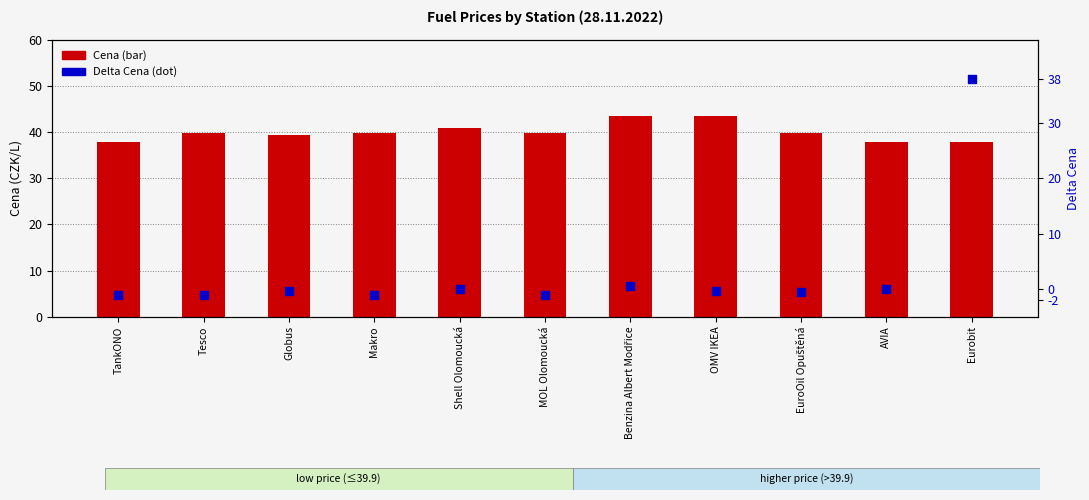

What is the total value across all series at Tesco?

38.9